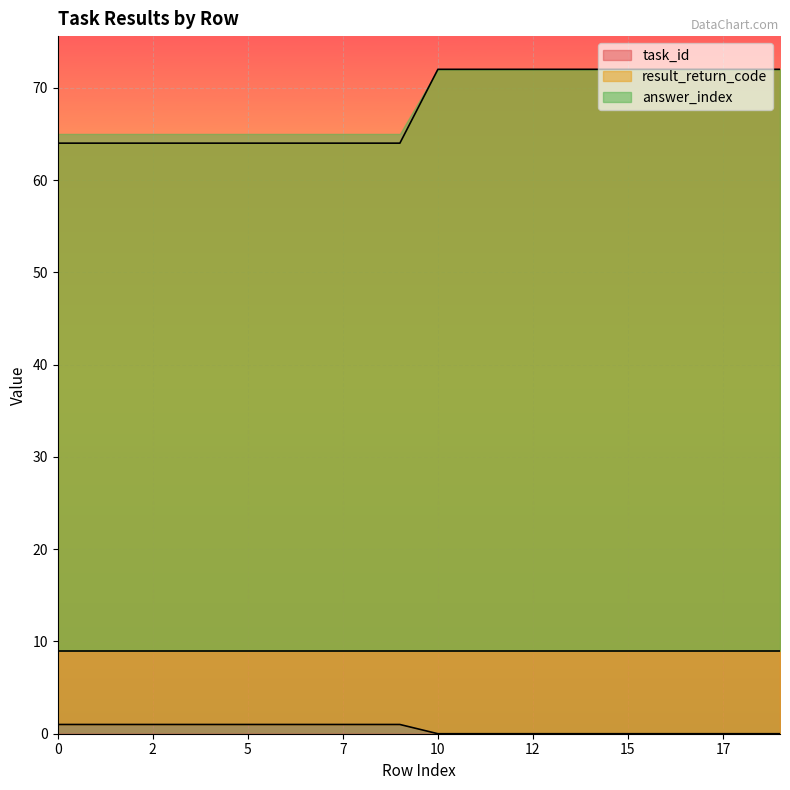

What is the value of the task_id point at the 14th from the left?

72